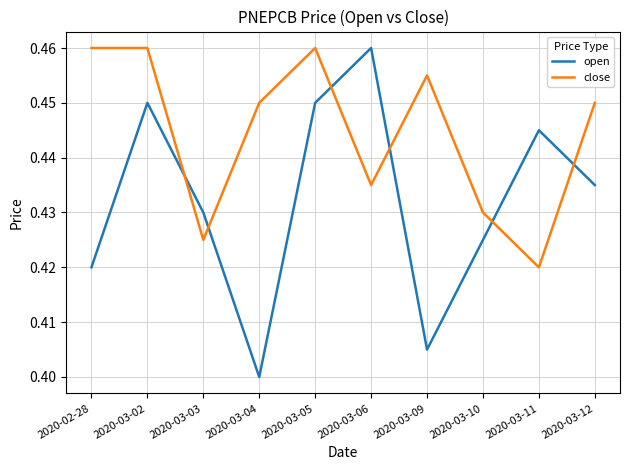

Which series has the largest total across all categories?

close